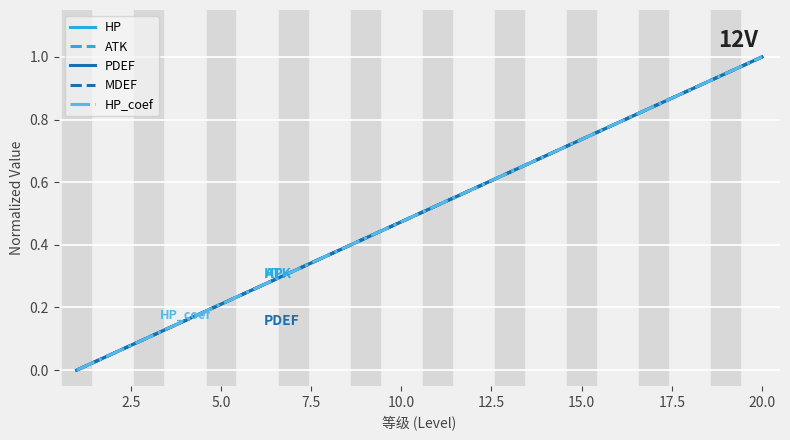

Does the chart have visible grid lines?

Yes